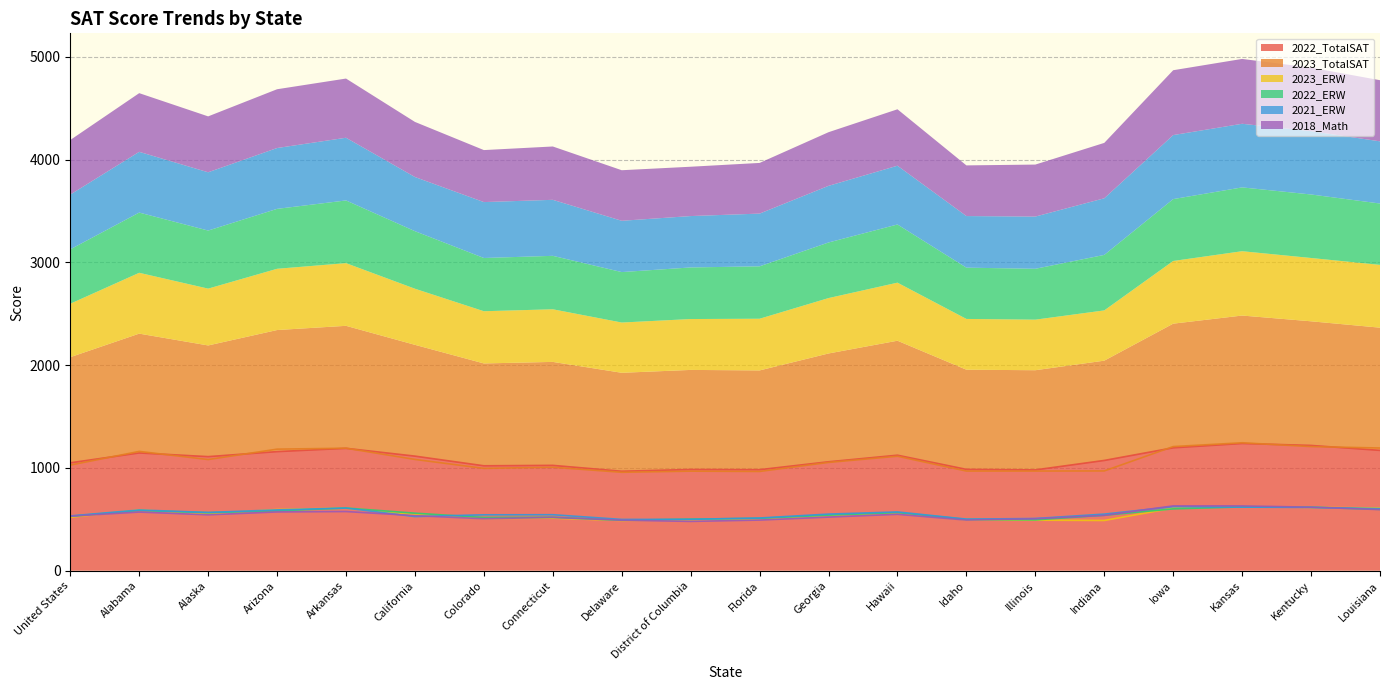

What is the label of the 8th point from the left?

Connecticut